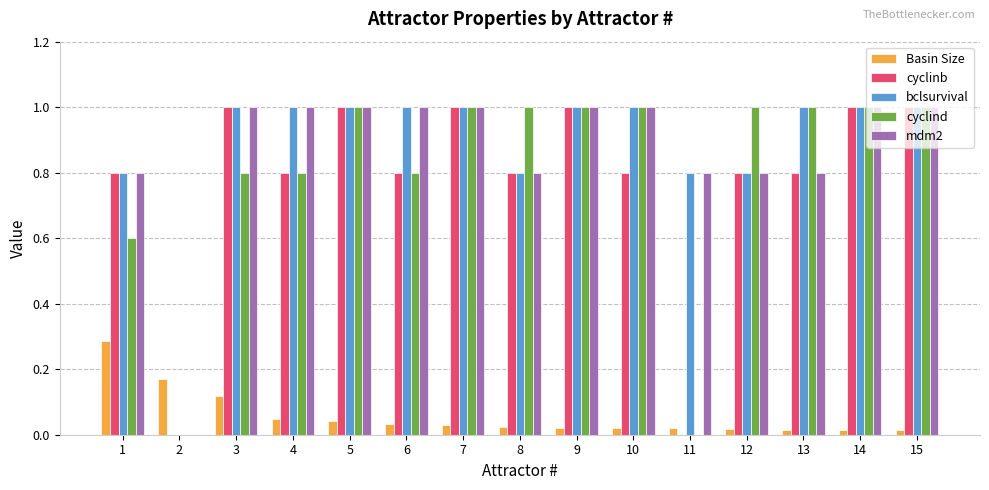

What is the highest value of the cyclind series?

1.0